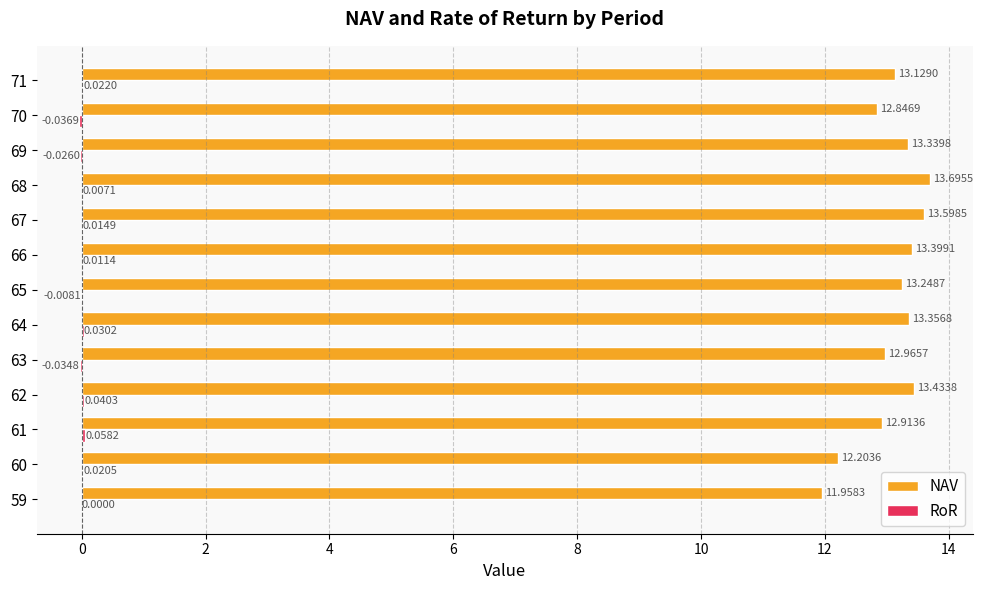

Between 59 and 65, which series saw the biggest shift?

NAV